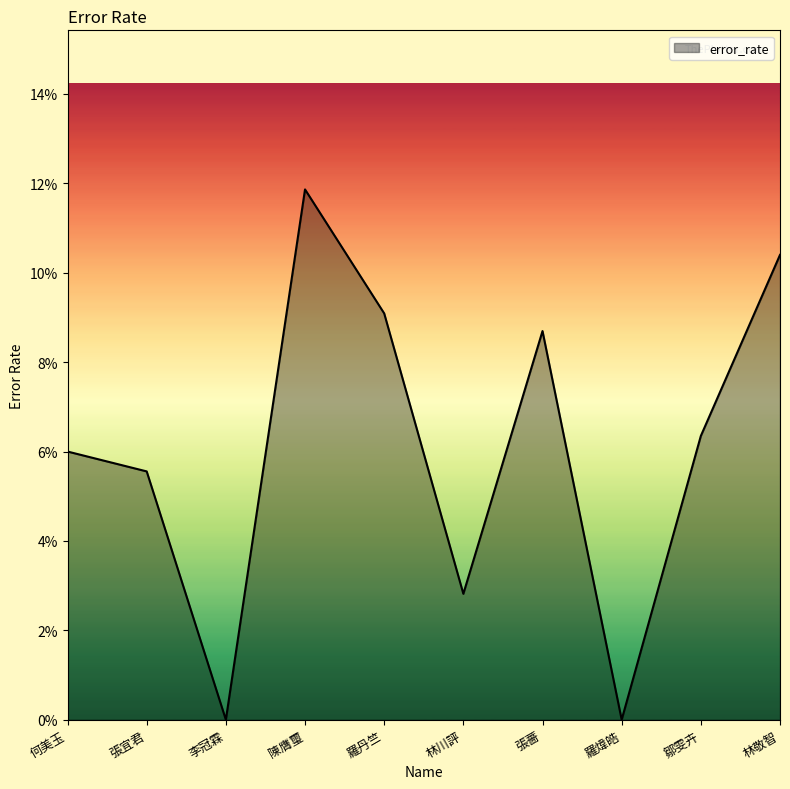

What is the sum of all values?

0.6